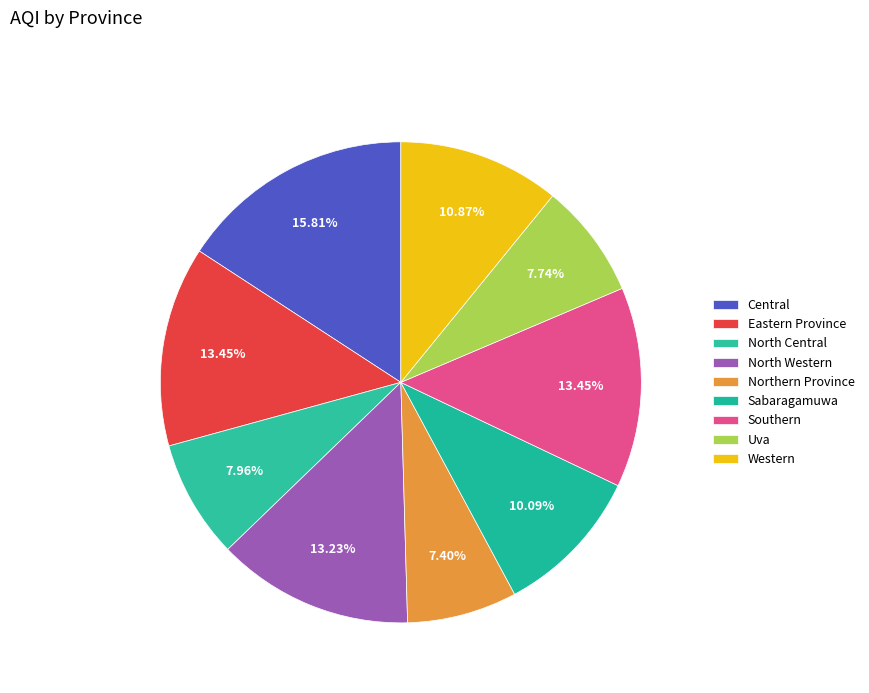

Count the number of slices in the pie.

9